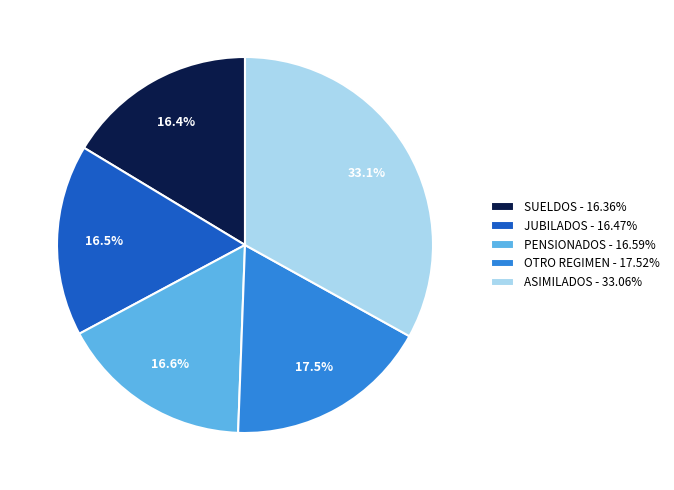

What is the total percentage of OTRO REGIMEN and JUBILADOS?

34.0%